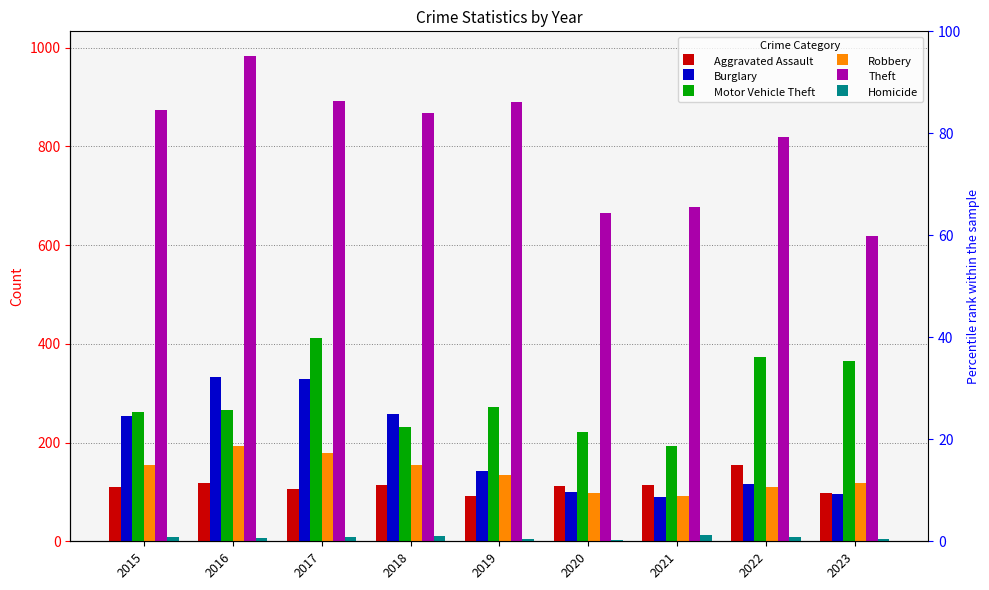

At which label does Aggravated Assault reach its peak?

2022